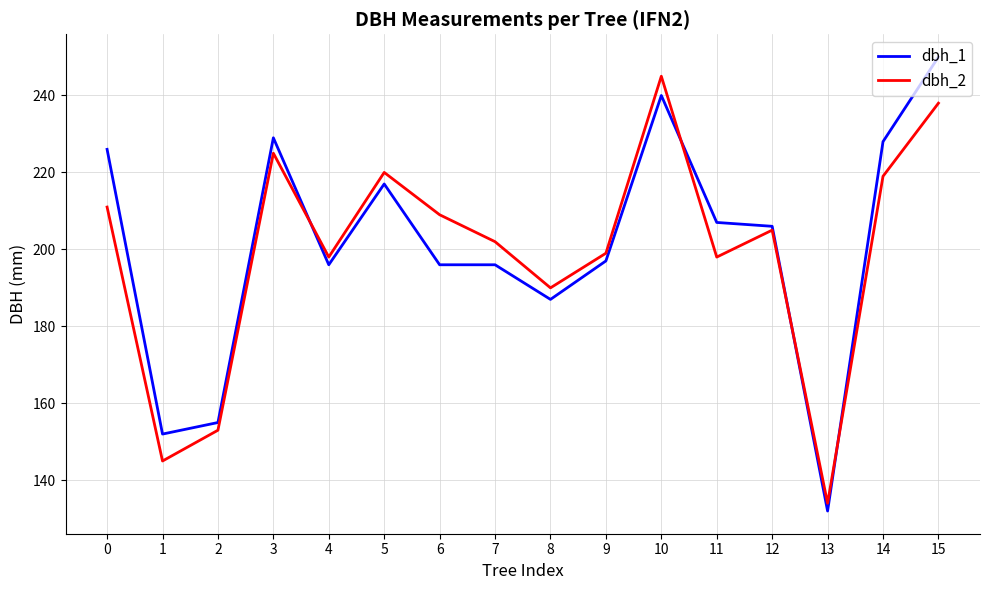

Which series has the widest spread of values?

dbh_1